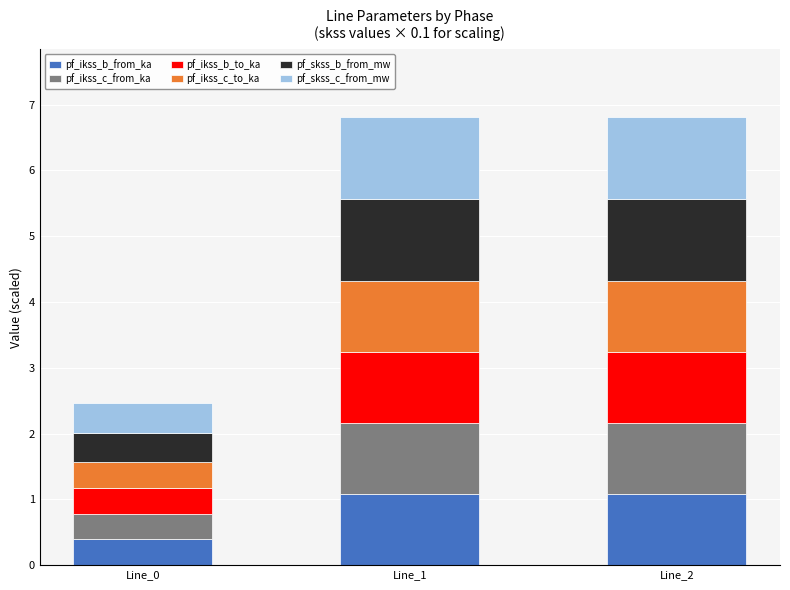

True or false: pf_ikss_b_from_ka has a value of 1.1 at Line_1.

True